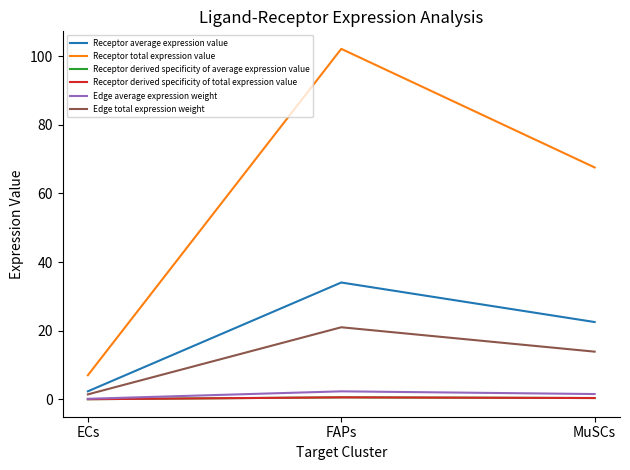

Which label corresponds to the largest value in the chart?

FAPs